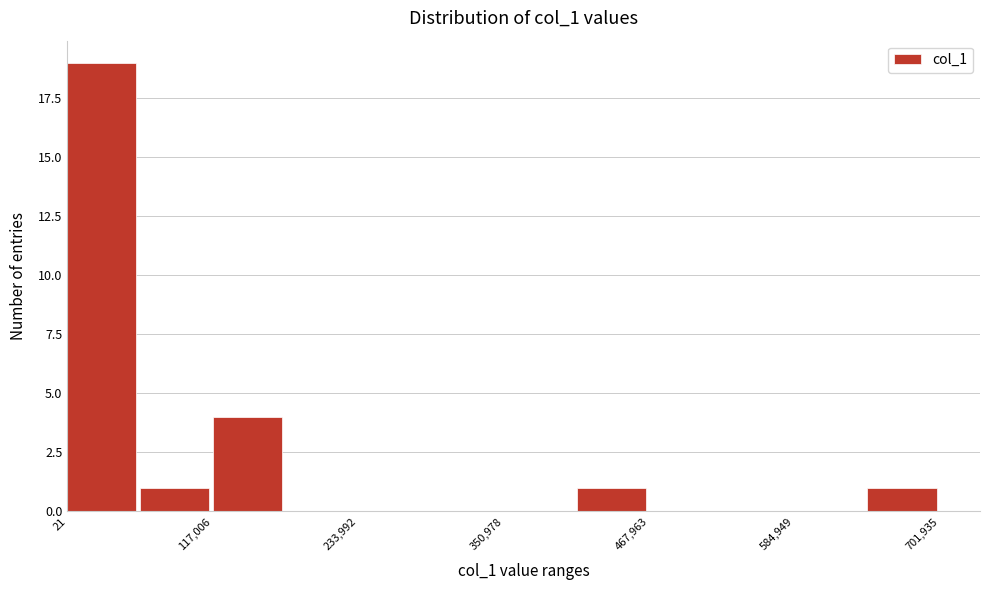

Around what value on the x-axis is the tallest bar? Give the approximate position of its centre, as read against the axis.

20000